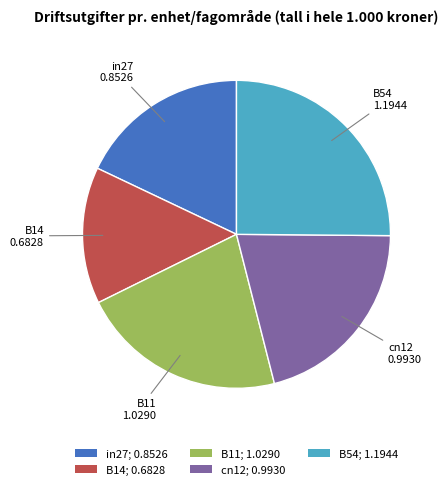

The B11 slice represents 34% of the pie. True or false?

False